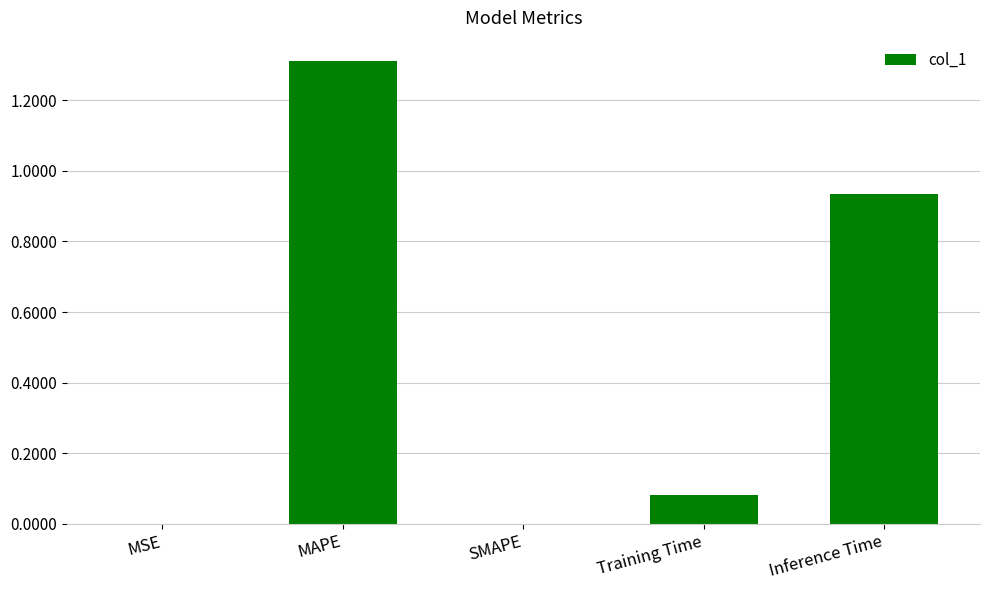

What is the change in value from SMAPE to Training Time?

+0.1